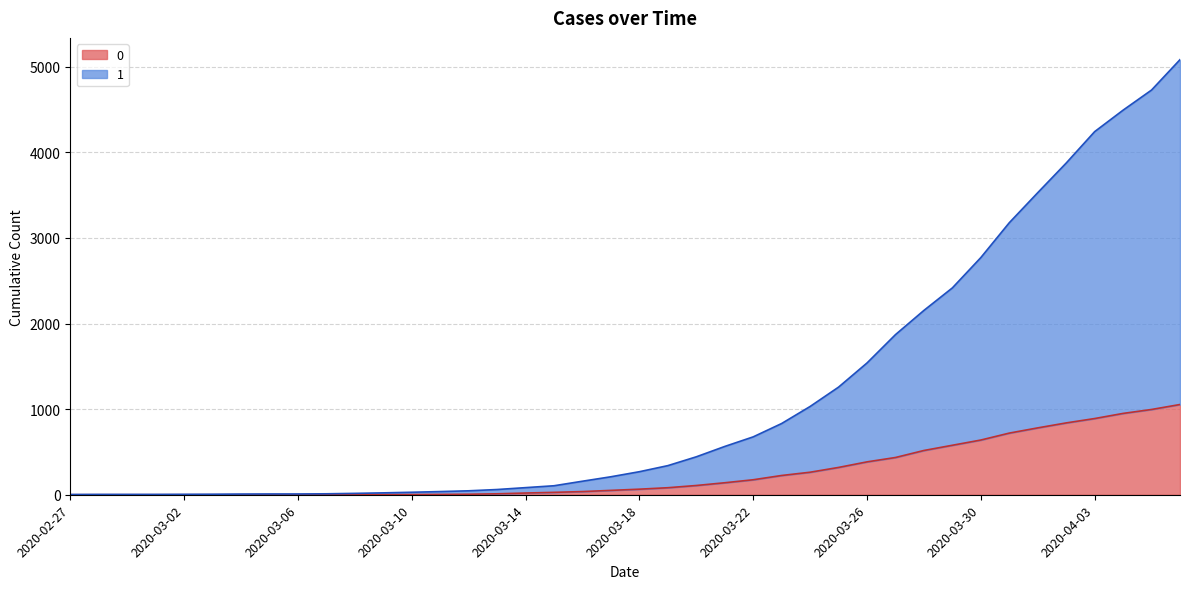

What are all the series names shown in the legend?

0, 1